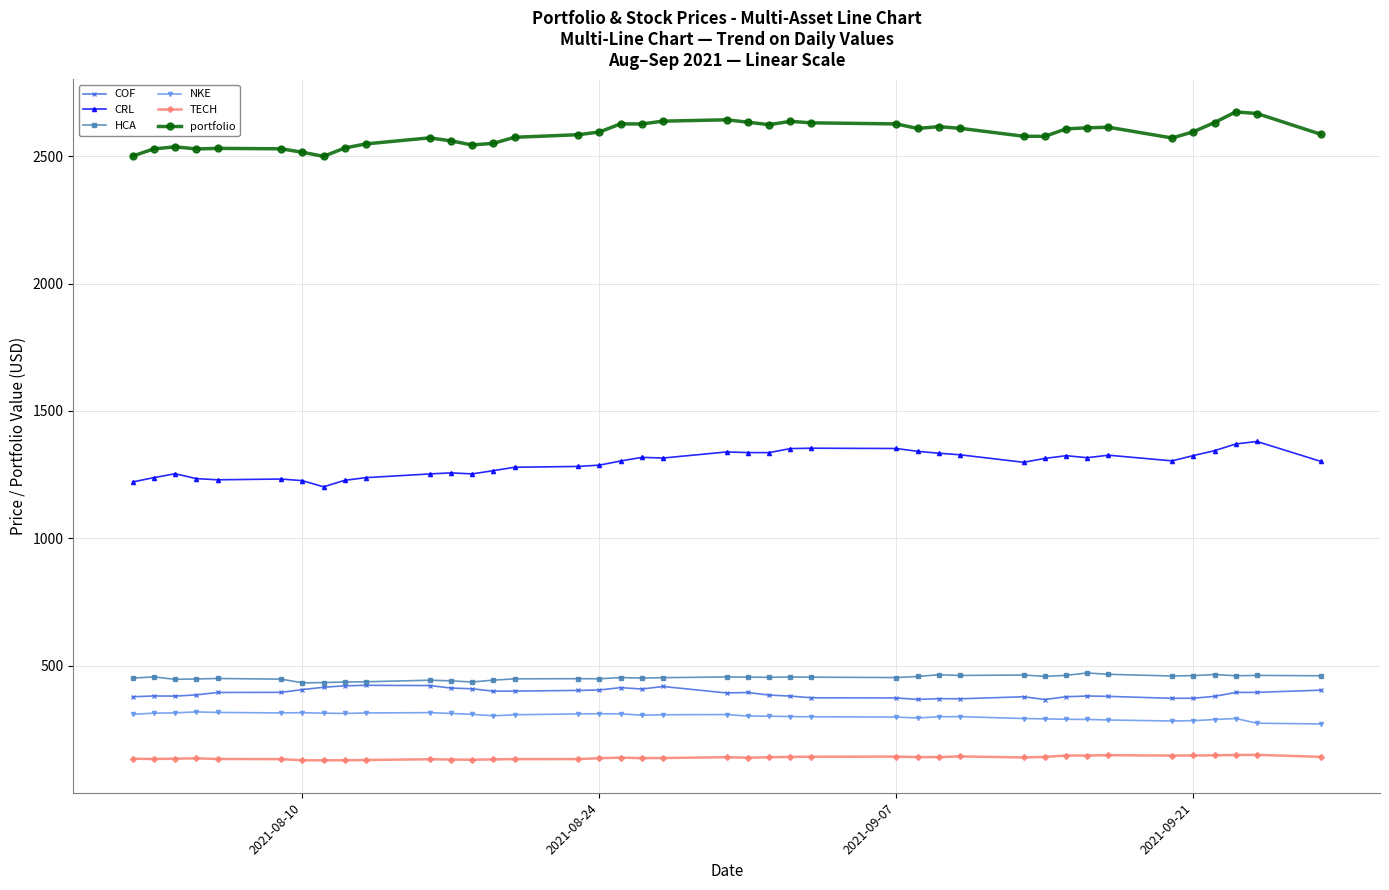

Which series has the largest total across all categories?

portfolio